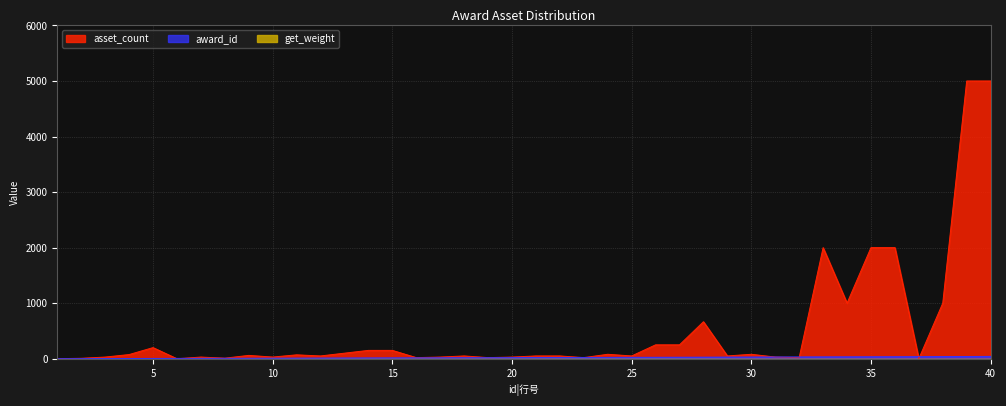

Read the award_id value at 13.

13